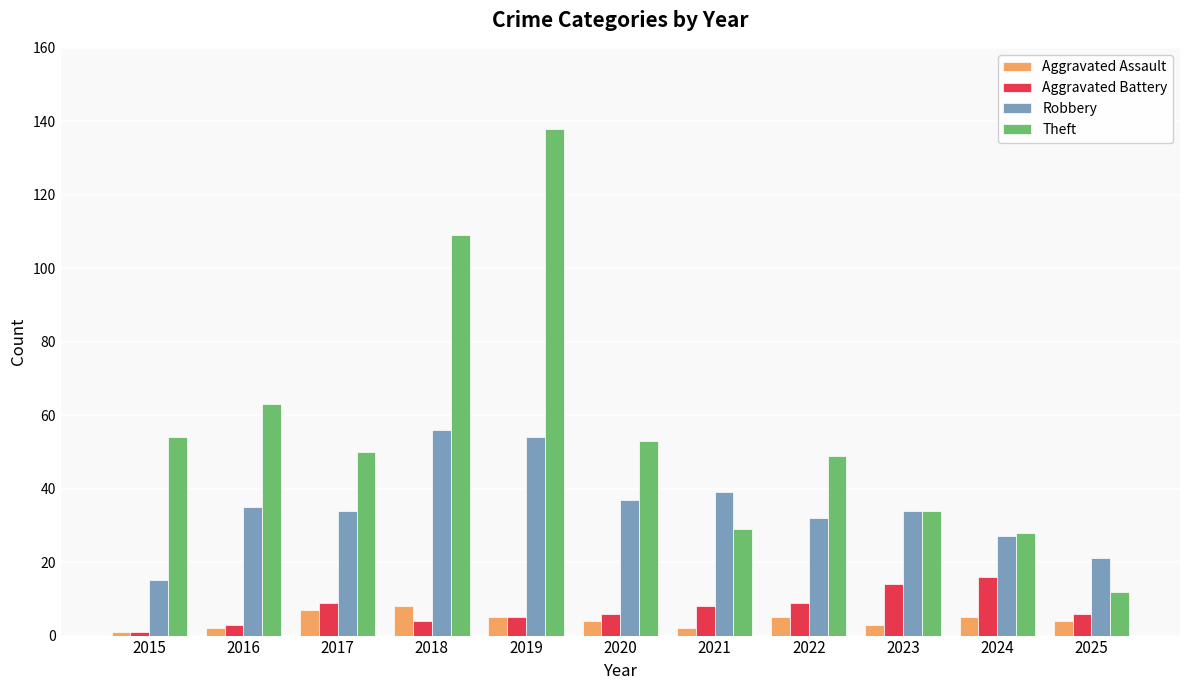

How many series are shown in this chart?

4